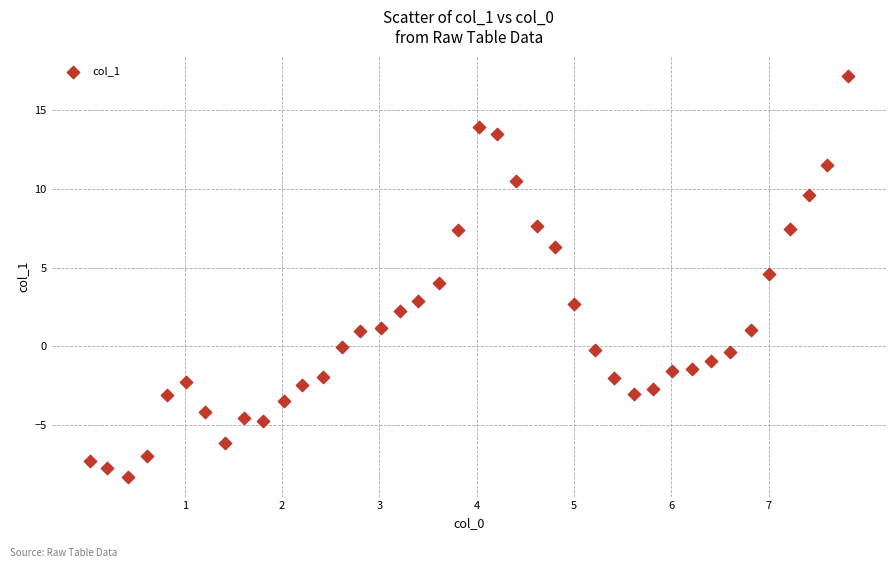

What is the range of X values (max minus min)?

7.8